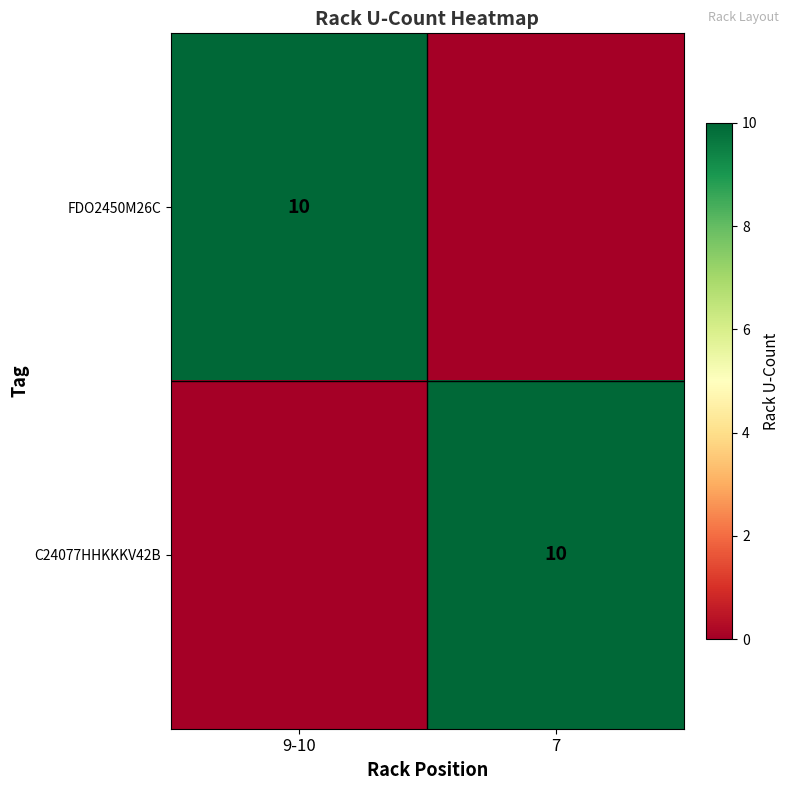

The value of C24077HHKKKV42B at 7 is 10. True or false?

True